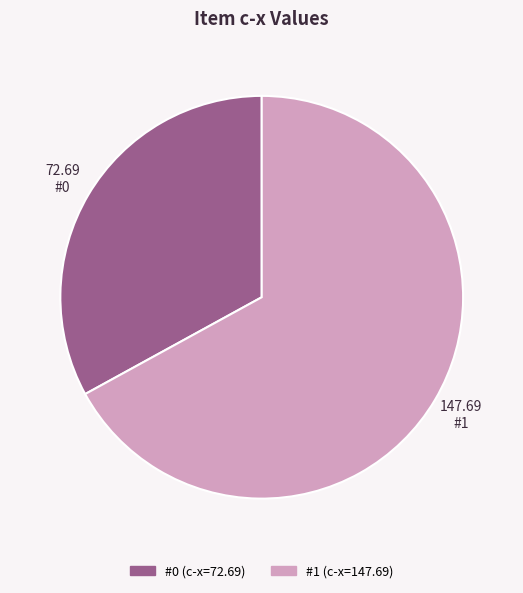

Is there any slice that represents more than half of the pie?

Yes